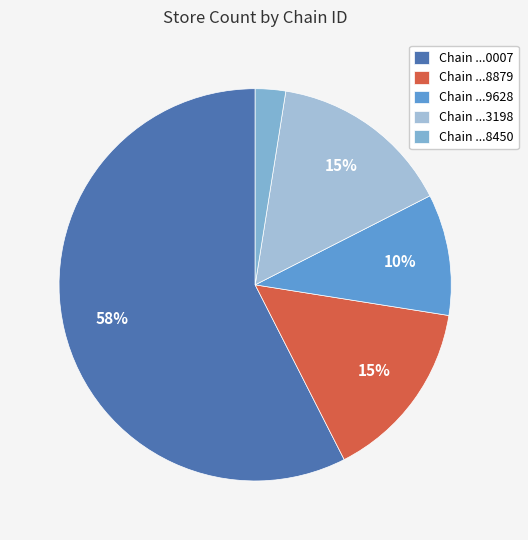

Which category accounts for the majority?

Chain ...0007